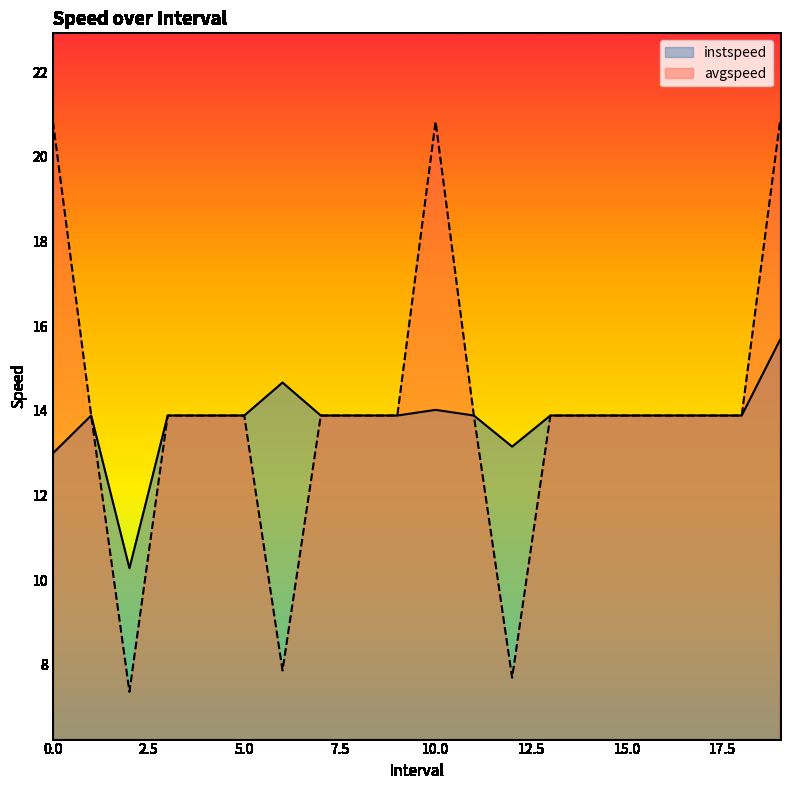

What is the label of the 4th point from the left?

3.0